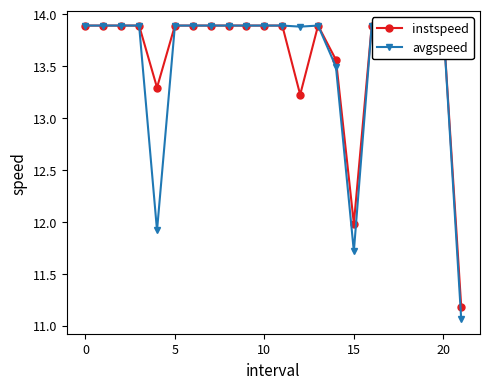

At which category does instspeed reach its first local peak?

13